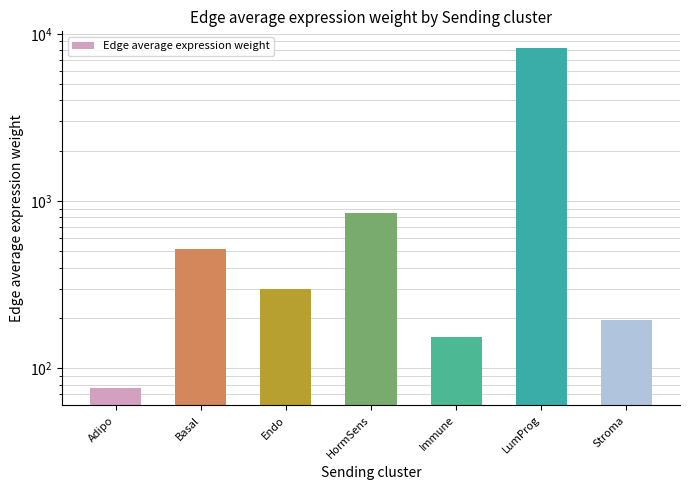

What is the minimum value shown in the chart?

76.1